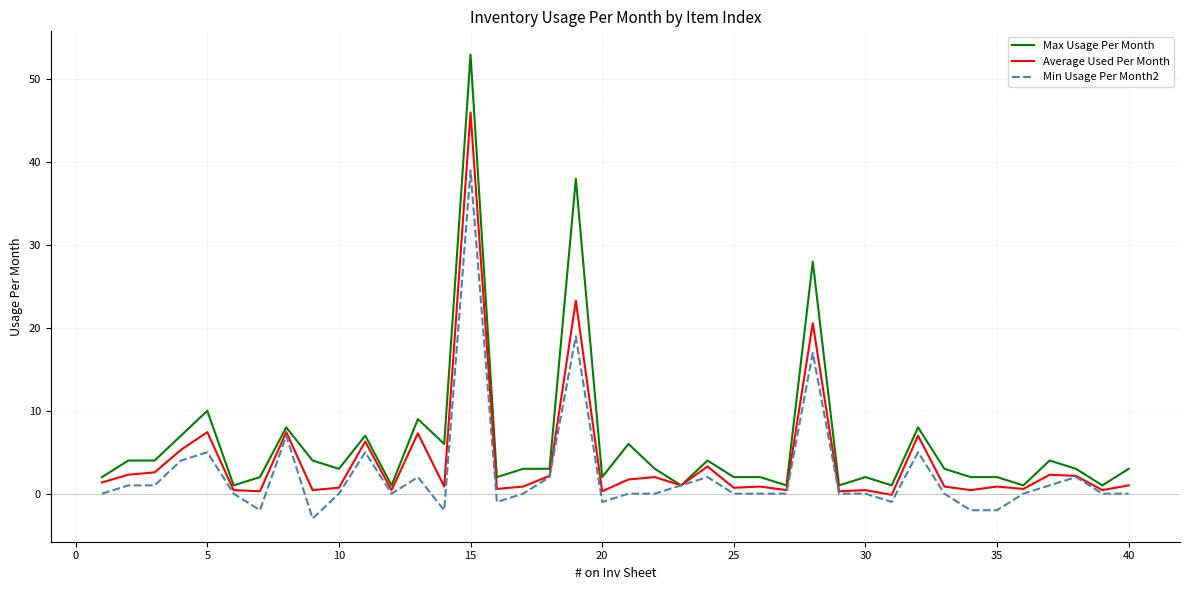

What is the maximum value shown in the chart?

53.0